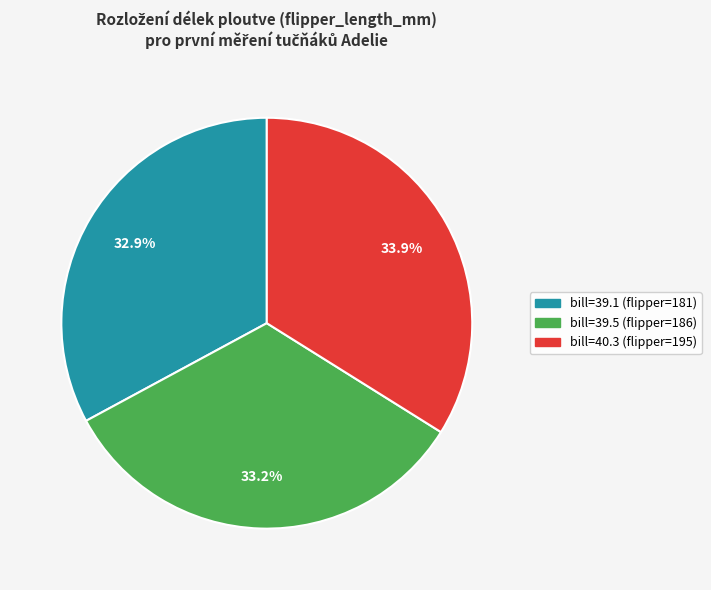

Is there a majority slice in this chart?

No